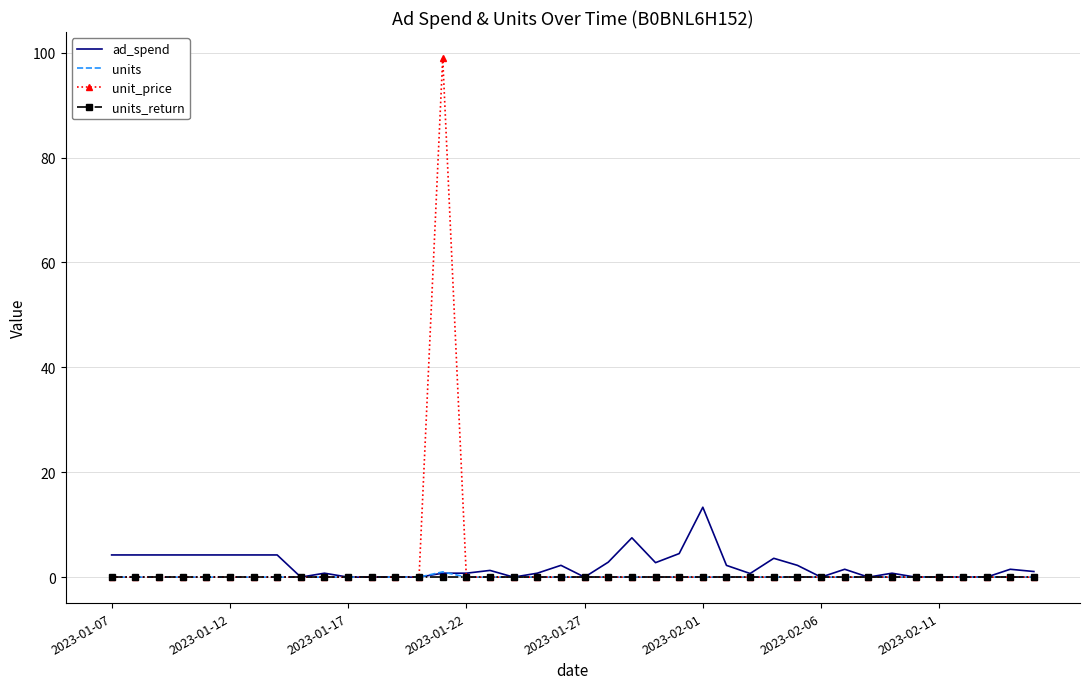

Which series has the widest spread of values?

unit_price